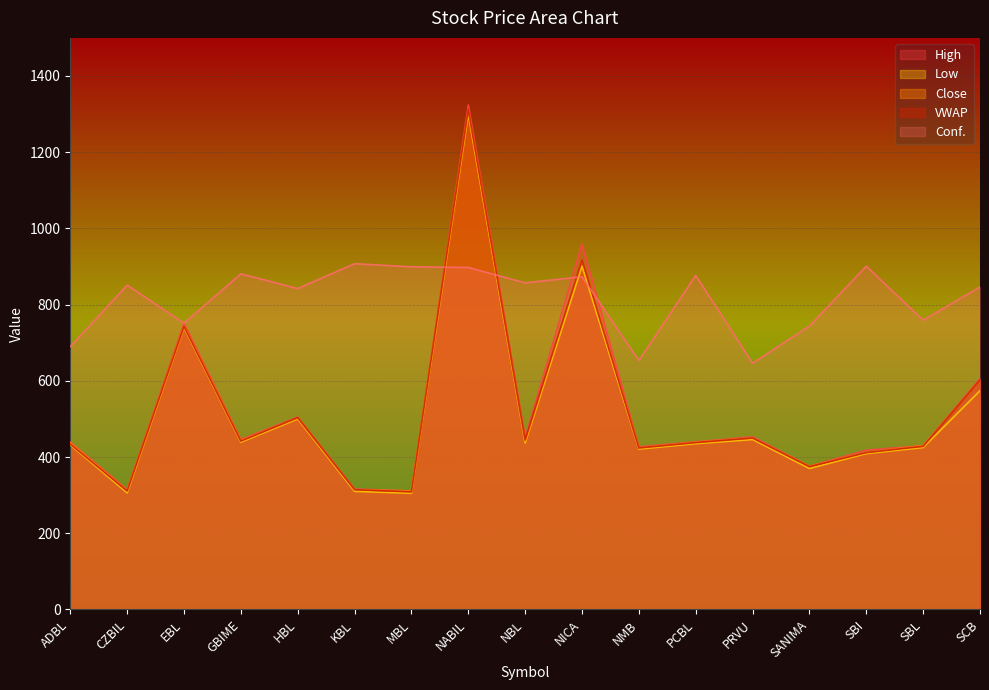

Reading left to right, what are all the values shown in this chart?

Conf.: ADBL=689.9	CZBIL=851.1	EBL=751.3	GBIME=880.9	HBL=842.1	KBL=907.4	MBL=899.2	NABIL=897.5	NBL=857.1	NICA=873.3	NMB=653.4	PCBL=876.6	PRVU=646.4	SANIMA=743.7	SBI=900.9	SBL=758.9	SCB=846.4
High: ADBL=439.0	CZBIL=315.0	EBL=751.0	GBIME=446.0	HBL=505.0	KBL=316.0	MBL=311.0	NABIL=1324.0	NBL=451.0	NICA=959.0	NMB=427.0	PCBL=440.0	PRVU=453.0	SANIMA=376.0	SBI=418.0	SBL=430.0	SCB=606.0
Low: ADBL=432.0	CZBIL=306.0	EBL=740.0	GBIME=439.0	HBL=500.0	KBL=310.0	MBL=305.0	NABIL=1300.0	NBL=437.0	NICA=901.0	NMB=421.0	PCBL=435.0	PRVU=446.0	SANIMA=370.0	SBI=409.0	SBL=425.0	SCB=574.0
Close: ADBL=437.0	CZBIL=312.0	EBL=744.0	GBIME=443.0	HBL=503.0	KBL=314.0	MBL=311.0	NABIL=1311.0	NBL=441.0	NICA=918.0	NMB=424.0	PCBL=439.0	PRVU=450.0	SANIMA=376.0	SBI=412.0	SBL=430.0	SCB=601.0
VWAP: ADBL=434.0	CZBIL=310.9	EBL=743.1	GBIME=441.7	HBL=503.5	KBL=314.3	MBL=308.6	NABIL=1312.5	NBL=444.8	NICA=917.9	NMB=423.7	PCBL=437.9	PRVU=449.9	SANIMA=374.9	SBI=411.7	SBL=428.1	SCB=602.0